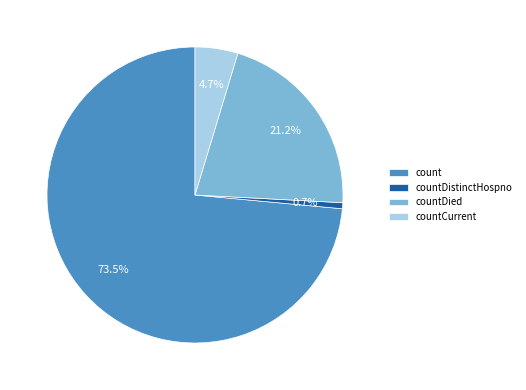

What percentage is NOT represented by countDied?

78.8%